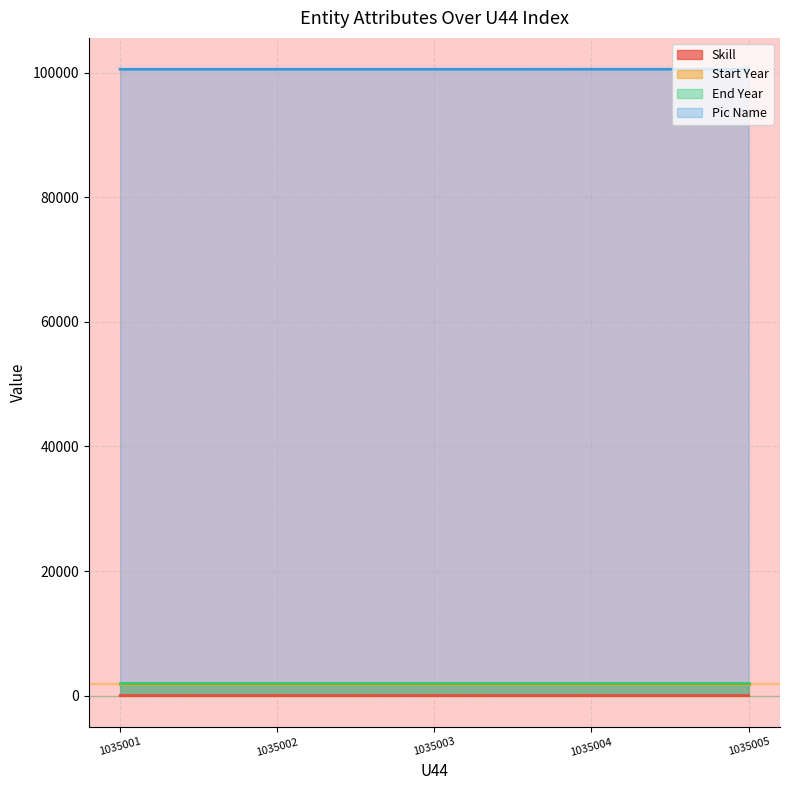

True or false: Pic Name and Skill cross at least once.

False